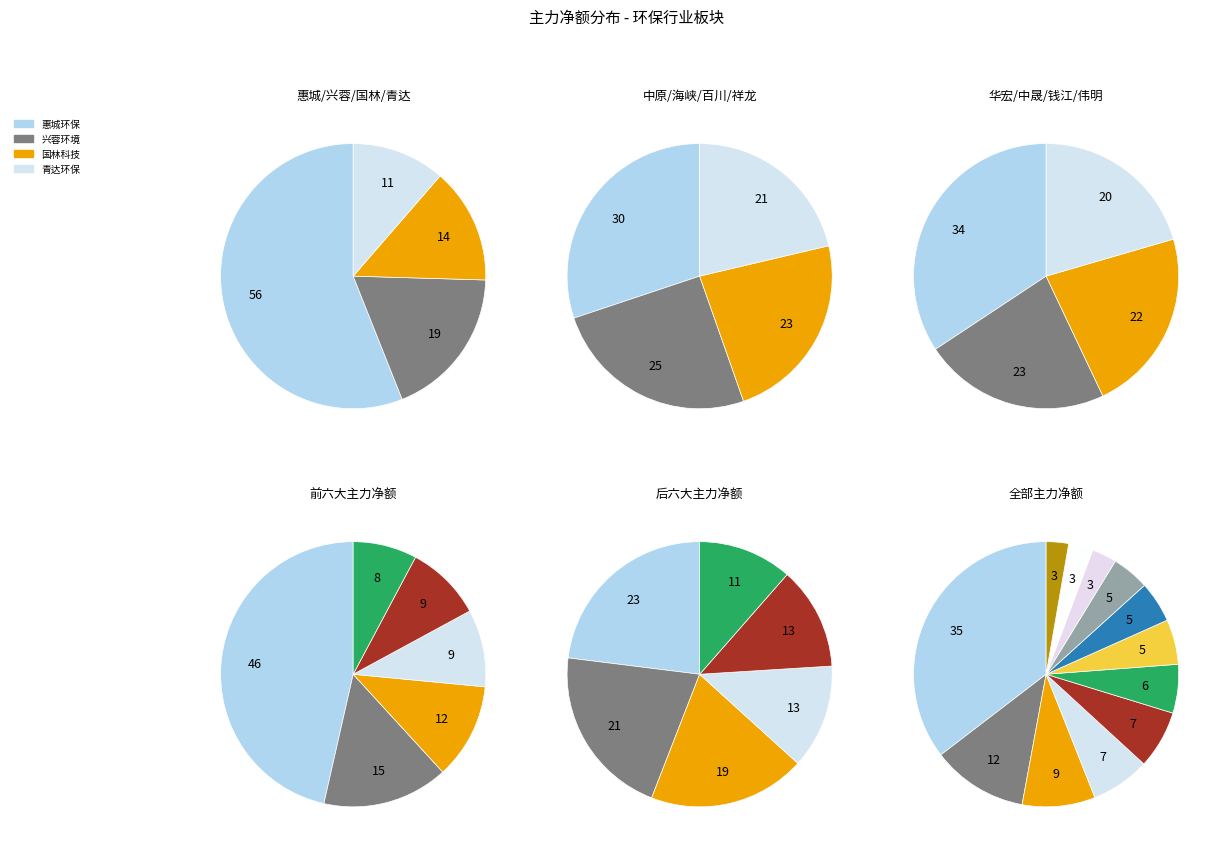

Rank the categories by value from lowest to highest.

伟明环保, 钱江生化, 中晟高科, 华宏科技, 祥龙电业, 百川畅银, 海峡环保, 中原环保, 青达环保, 国林科技, 兴蓉环境, 惠城环保